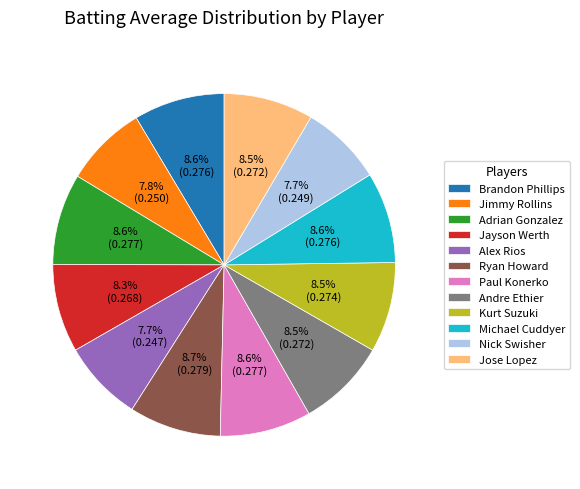

Does any single category account for the majority?

No